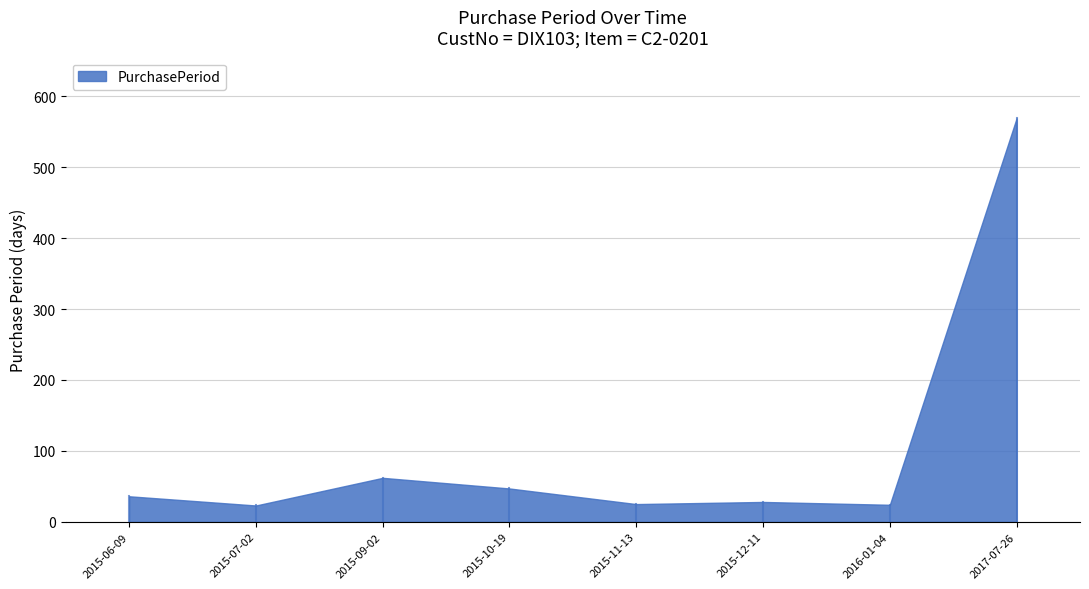

True or false: the data shows 47 at 2015-10-19.

True